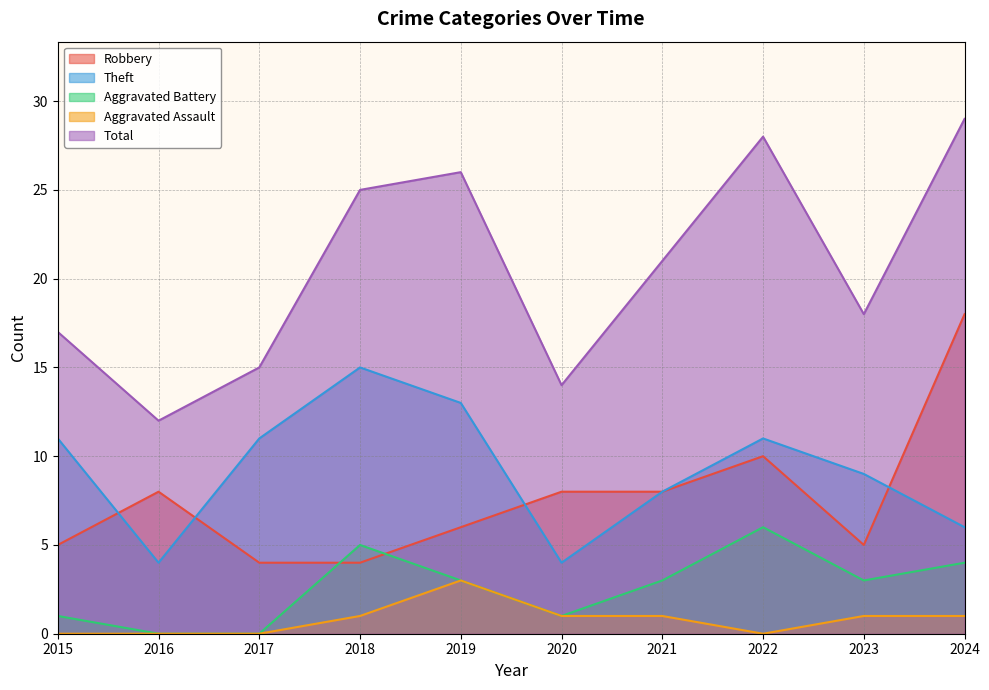

What are all the series names shown in the legend?

Robbery, Theft, Aggravated Battery, Aggravated Assault, Total